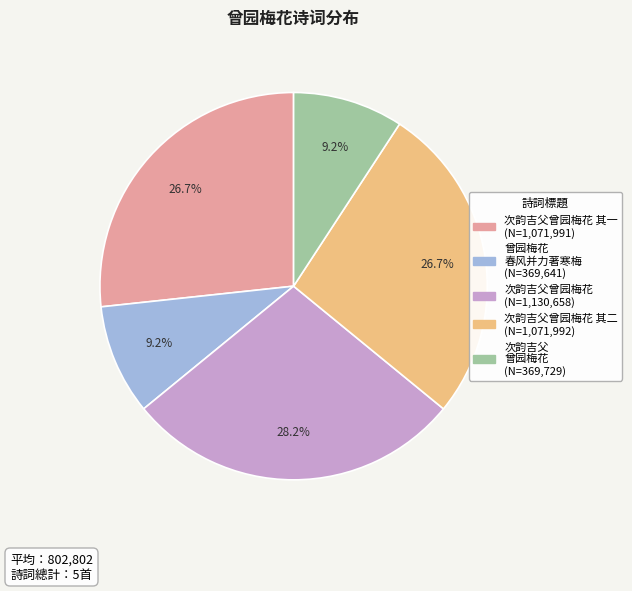

Is there any slice that represents more than half of the pie?

No